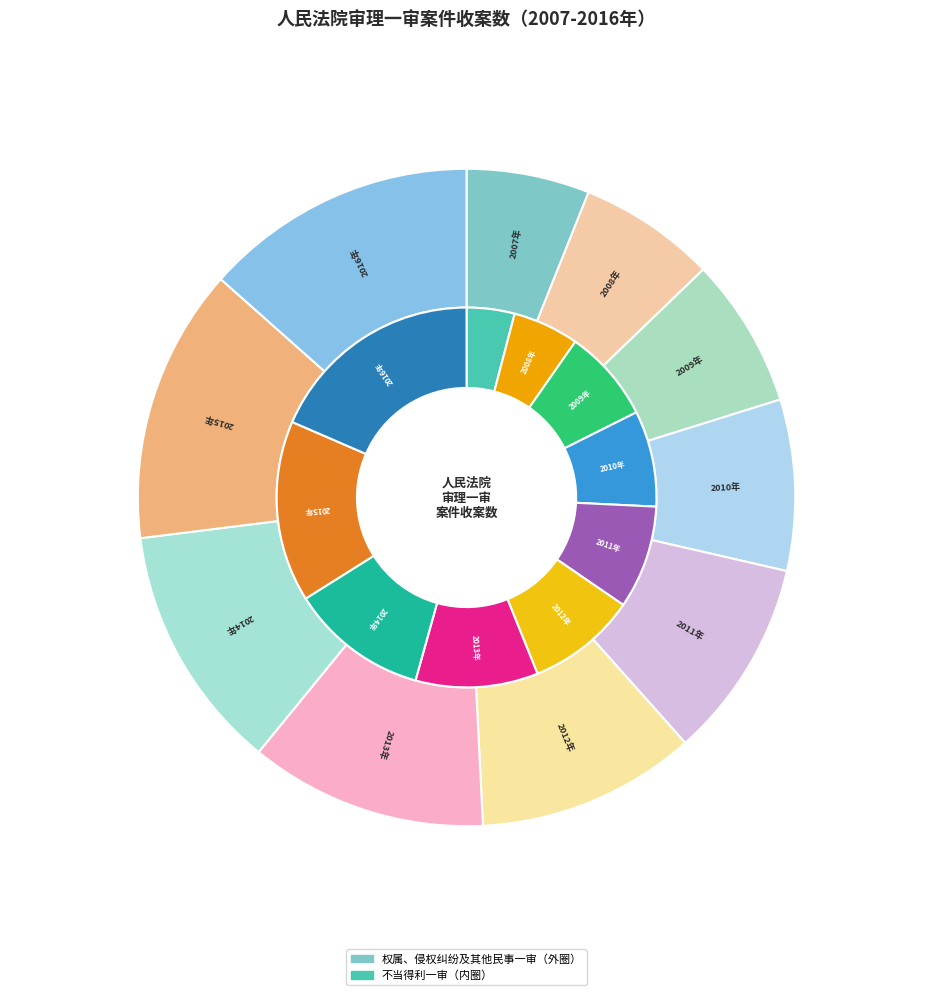

True or false: 2014年 accounts for 25% of the total.

False